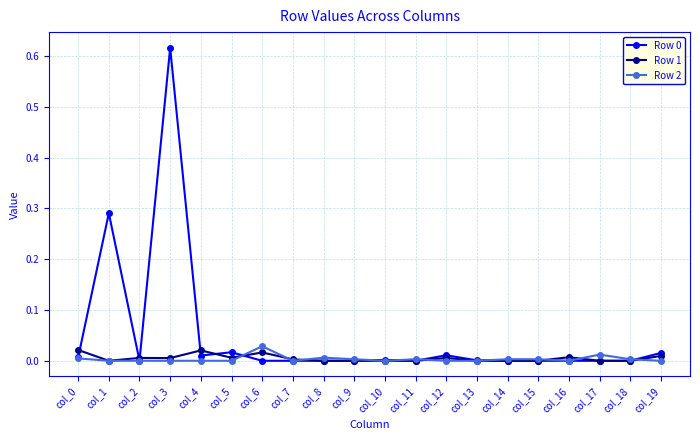

At which label does Row 2 reach its peak?

col_6